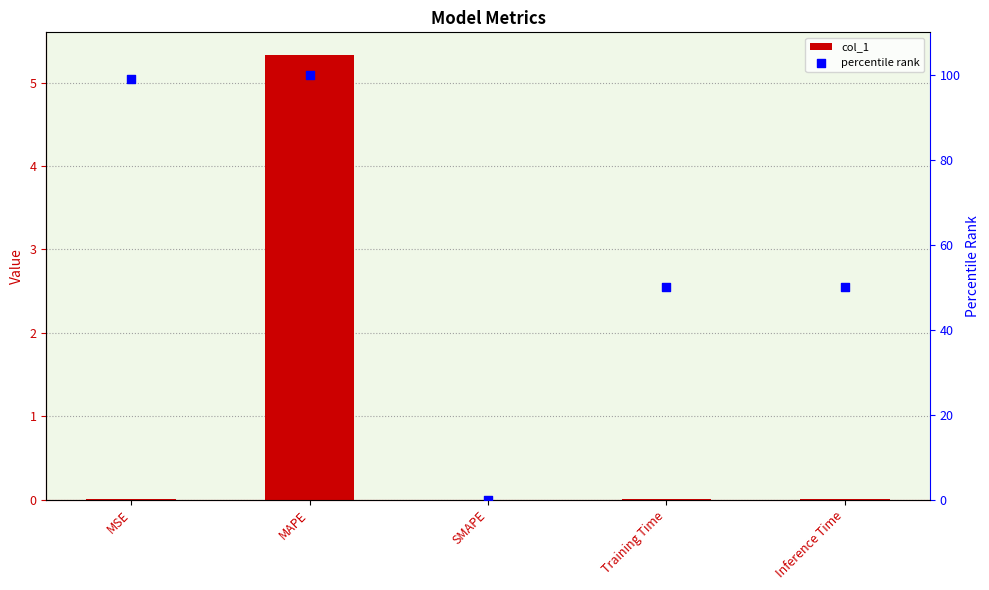

Which series has the largest total across all categories?

percentile rank